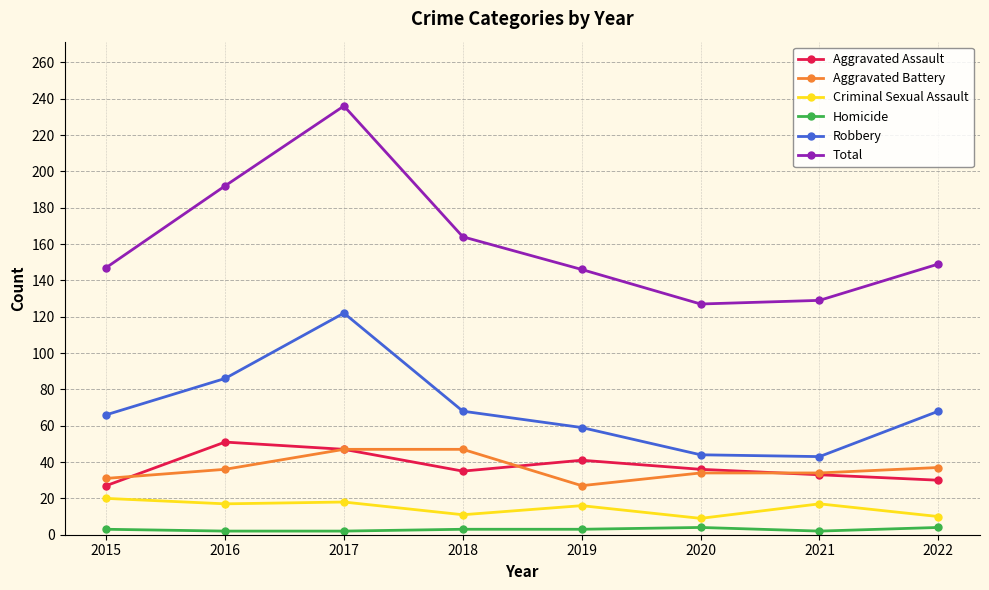

What are all the series names shown in the legend?

Aggravated Assault, Aggravated Battery, Criminal Sexual Assault, Homicide, Robbery, Total